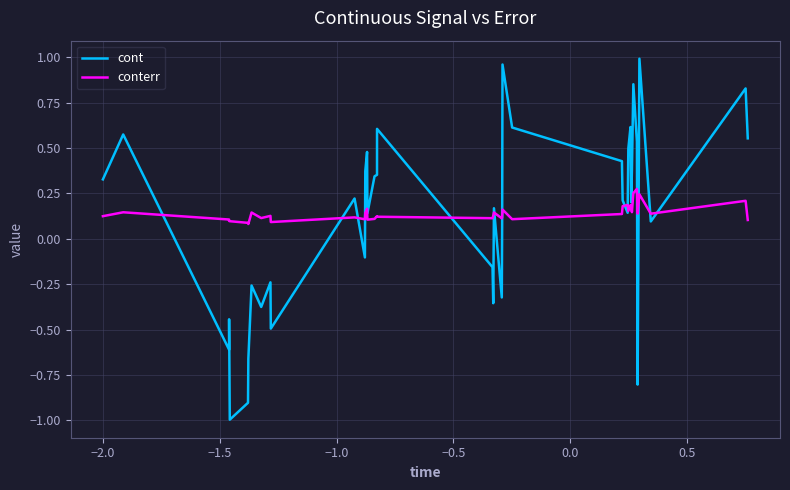

True or false: conterr and cont cross at least once.

True